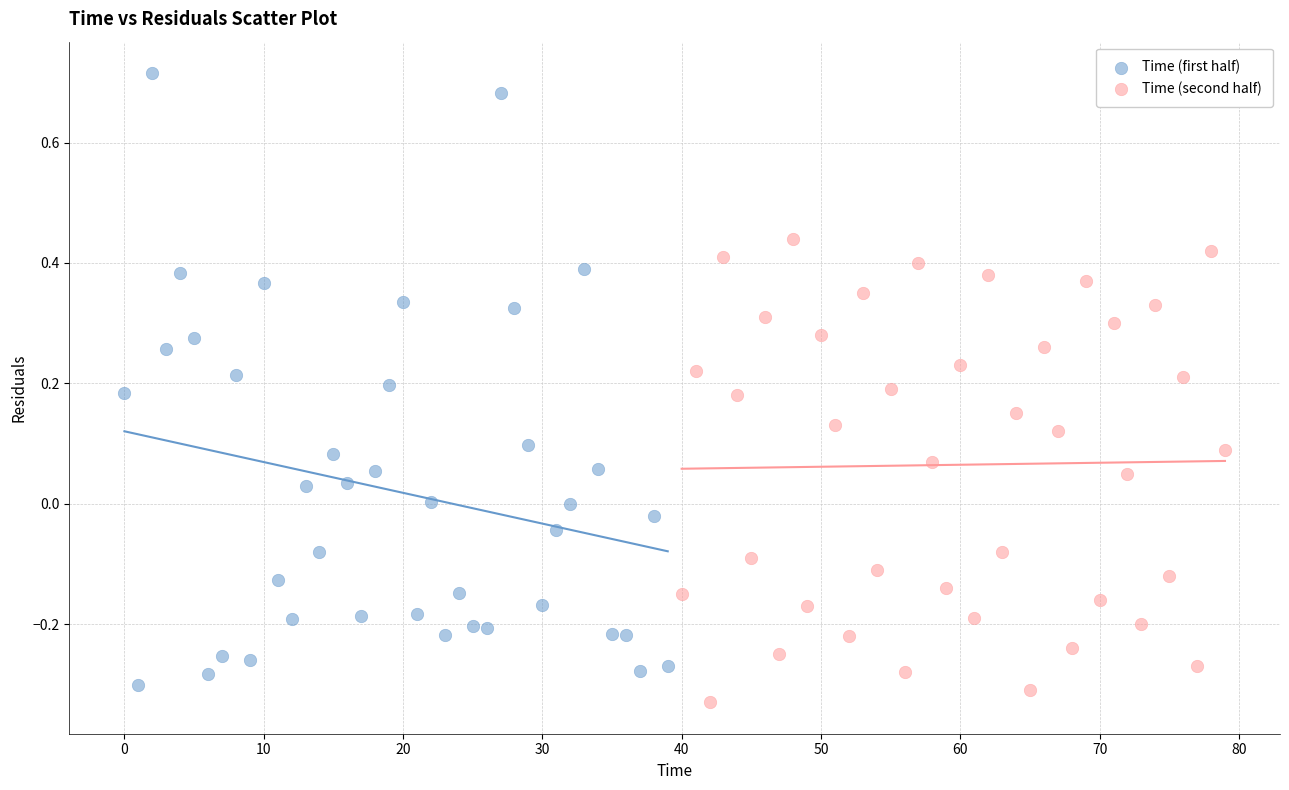

Which series contains the lowest Y value?

Time (second half)